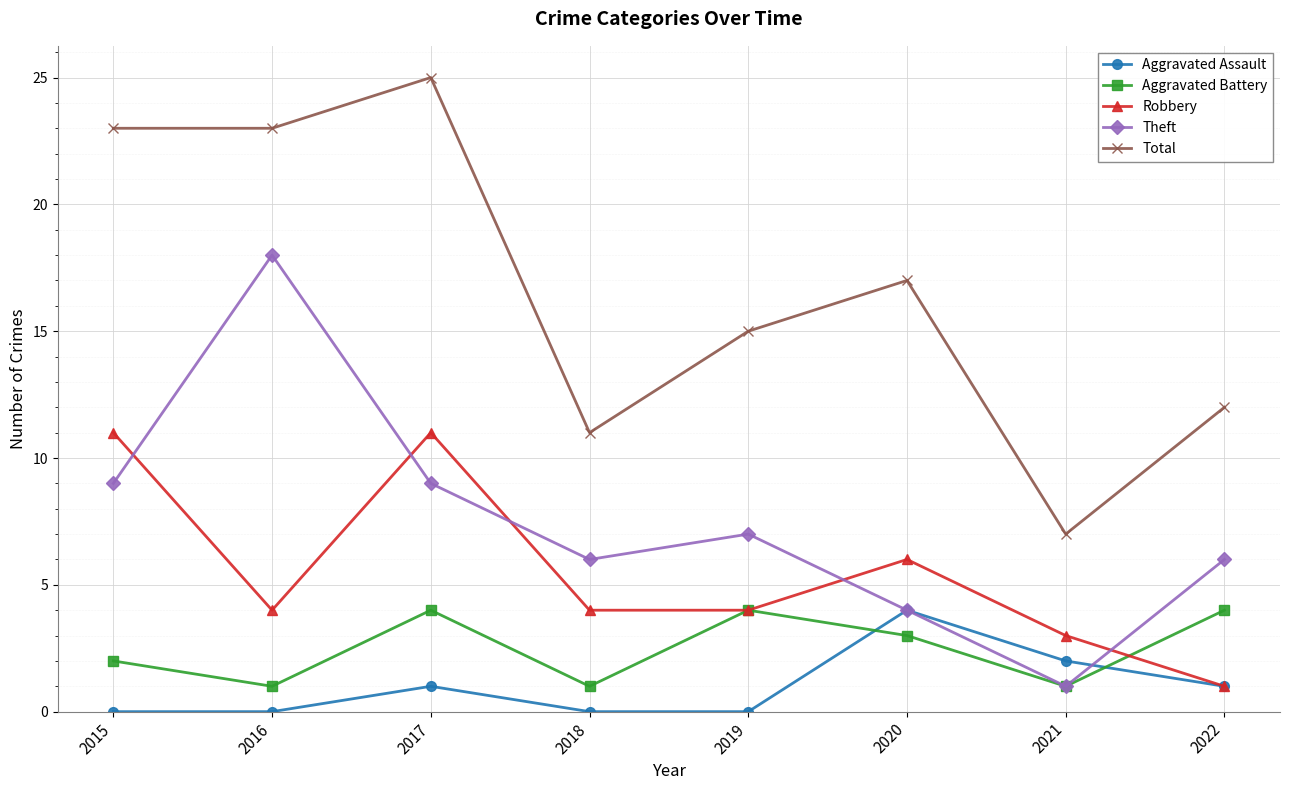

Where does the Robbery series first go above 4?

2015